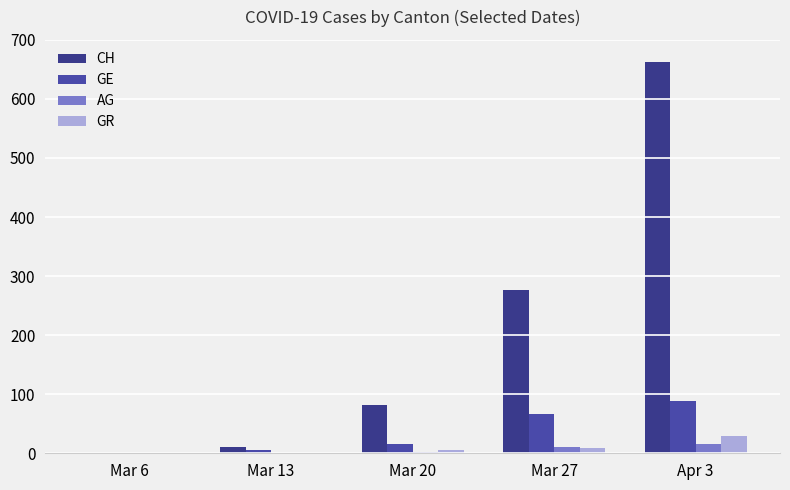

How many data points does each series have?

5